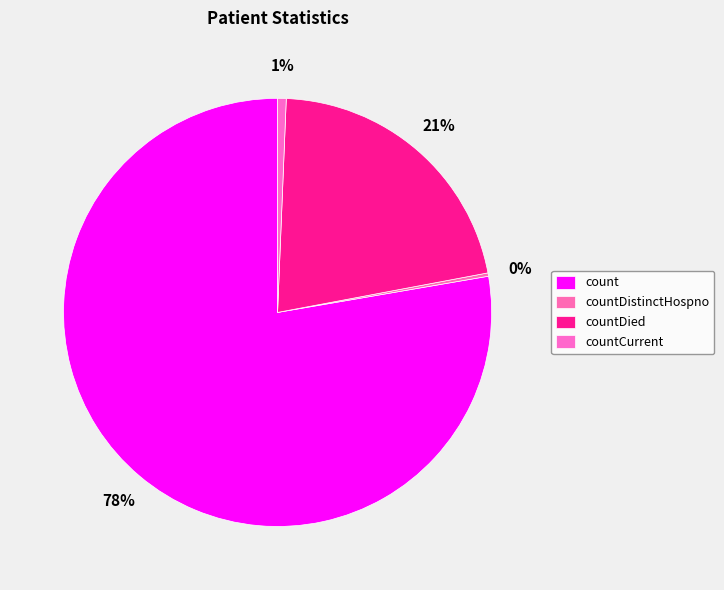

True or false: count accounts for 78% of the total.

True